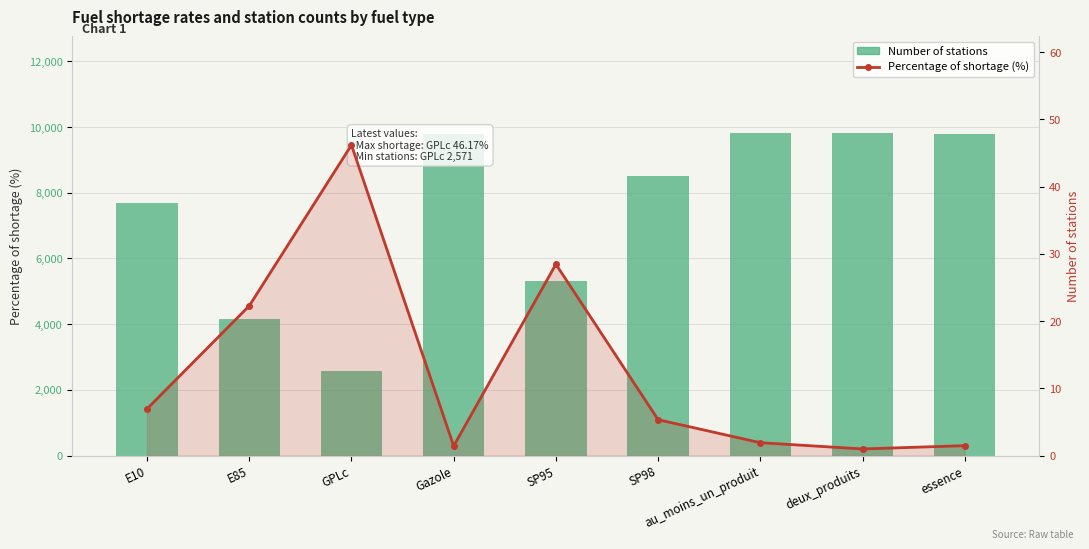

Is it true that Number of stations equals 9137.1 at SP95?

False